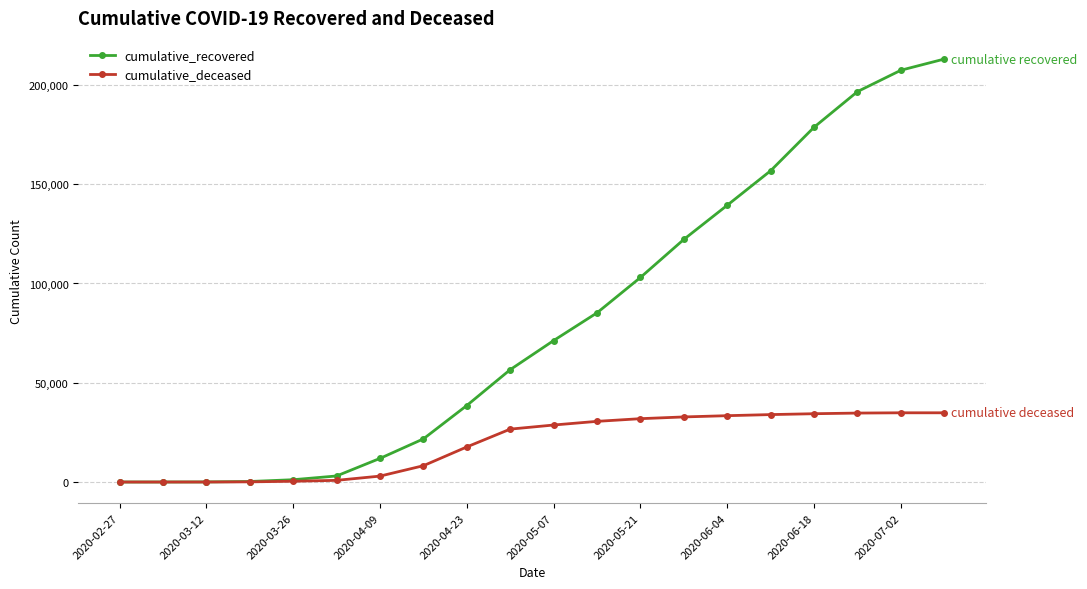

True or false: cumulative_recovered has more than 2 interior local peaks.

False